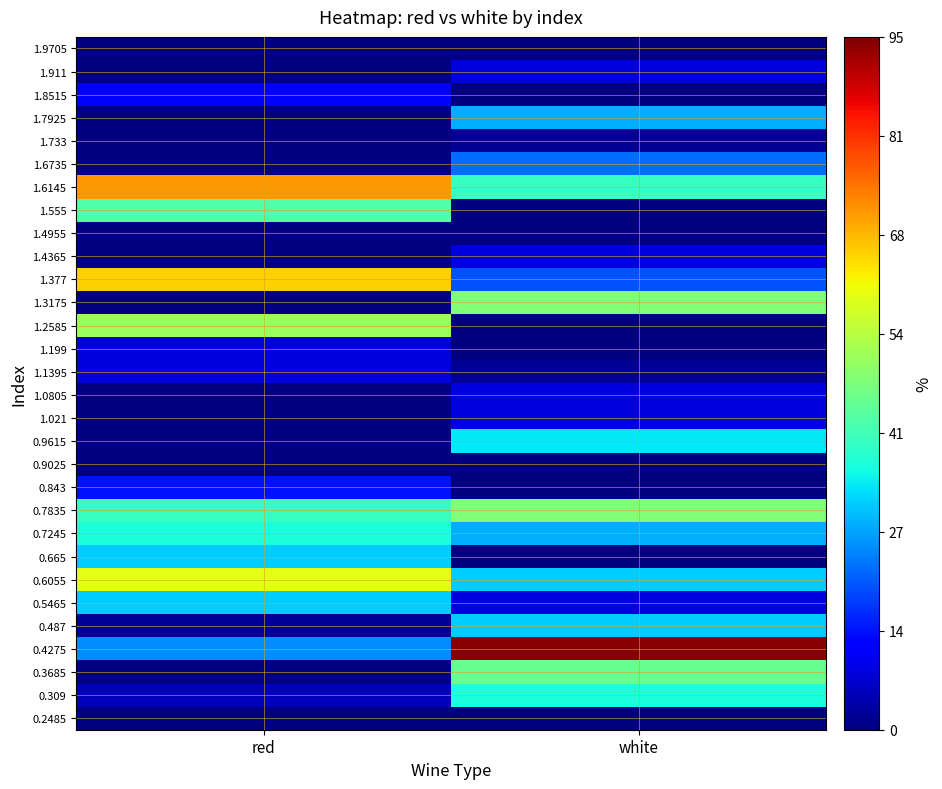

Which category has the lowest value across all series?

red